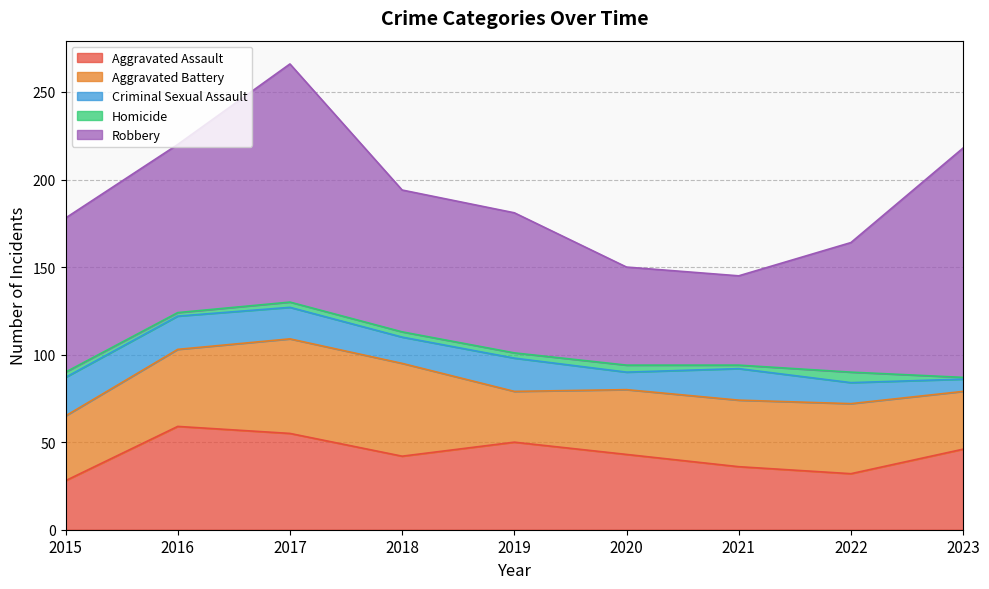

What is the value of the Aggravated Assault point at the 5th from the left?

50